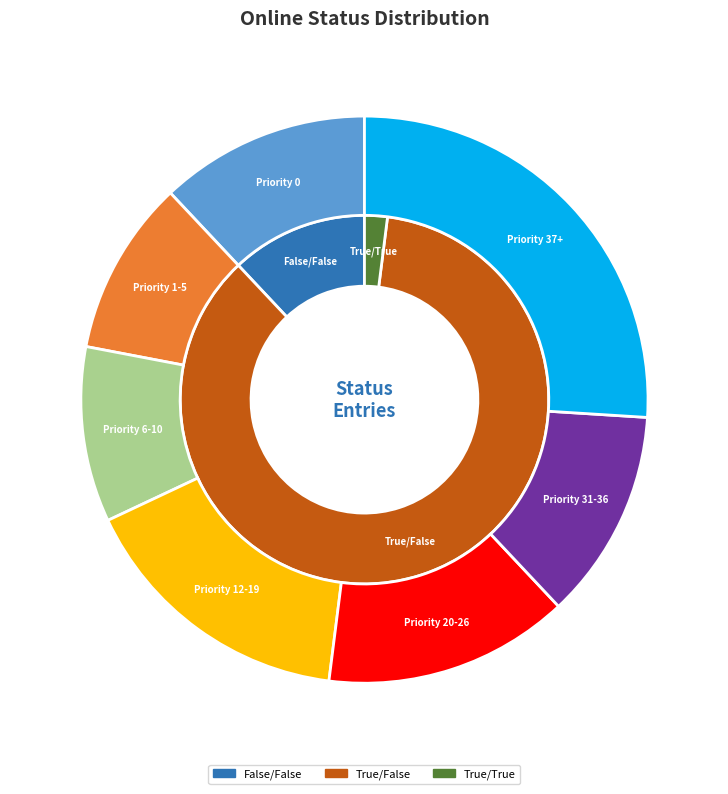

To the nearest percent, what percentage of the pie is True/True?

2%